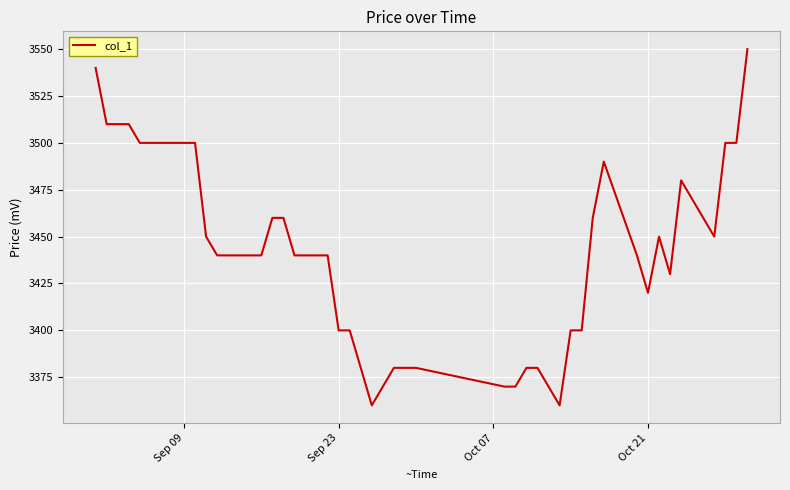

How many lines are shown in the chart?

1